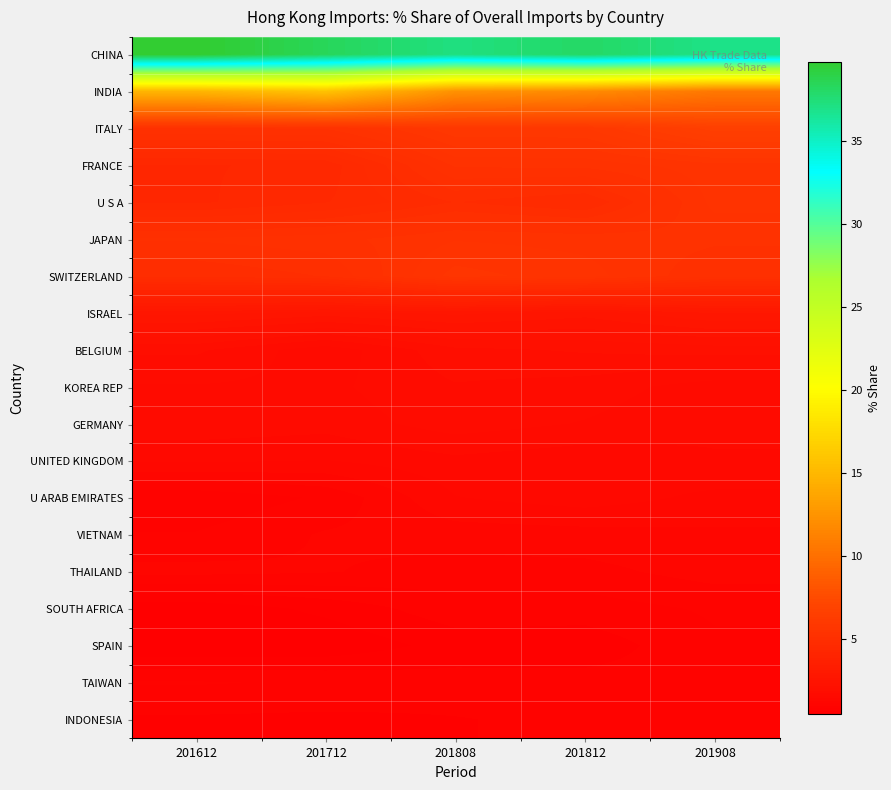

At which category is the sum across all series the highest?

201612